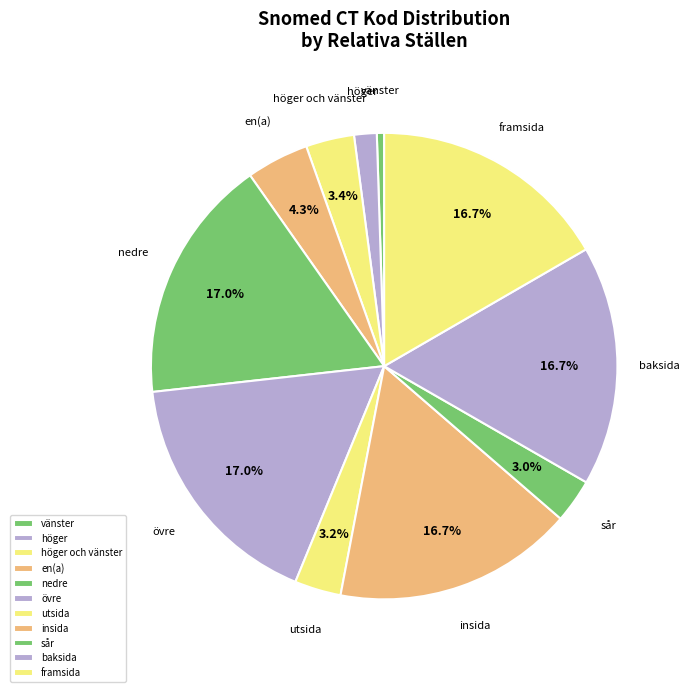

What is the smallest slice in the pie chart?

vänster